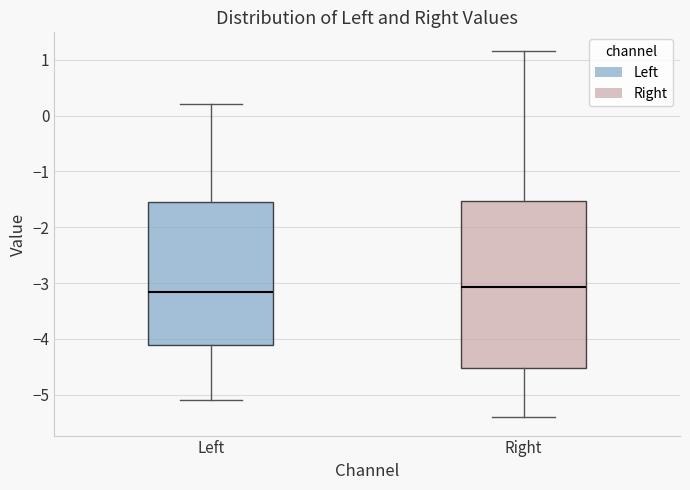

Which box is the tallest, from its lower edge to its upper edge?

Right